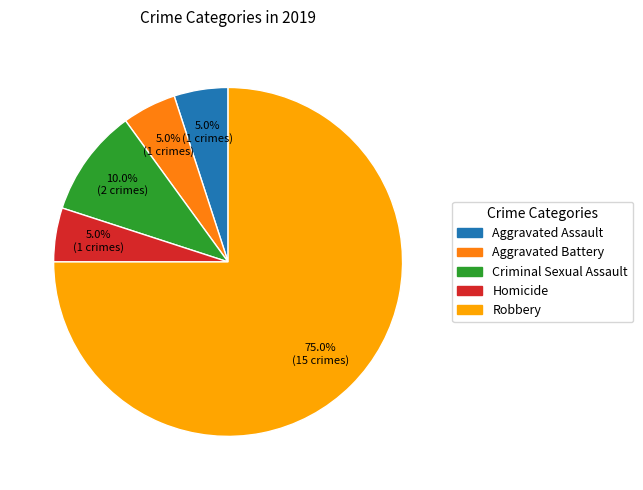

What percentage is the Aggravated Battery slice, to the nearest percent?

5%